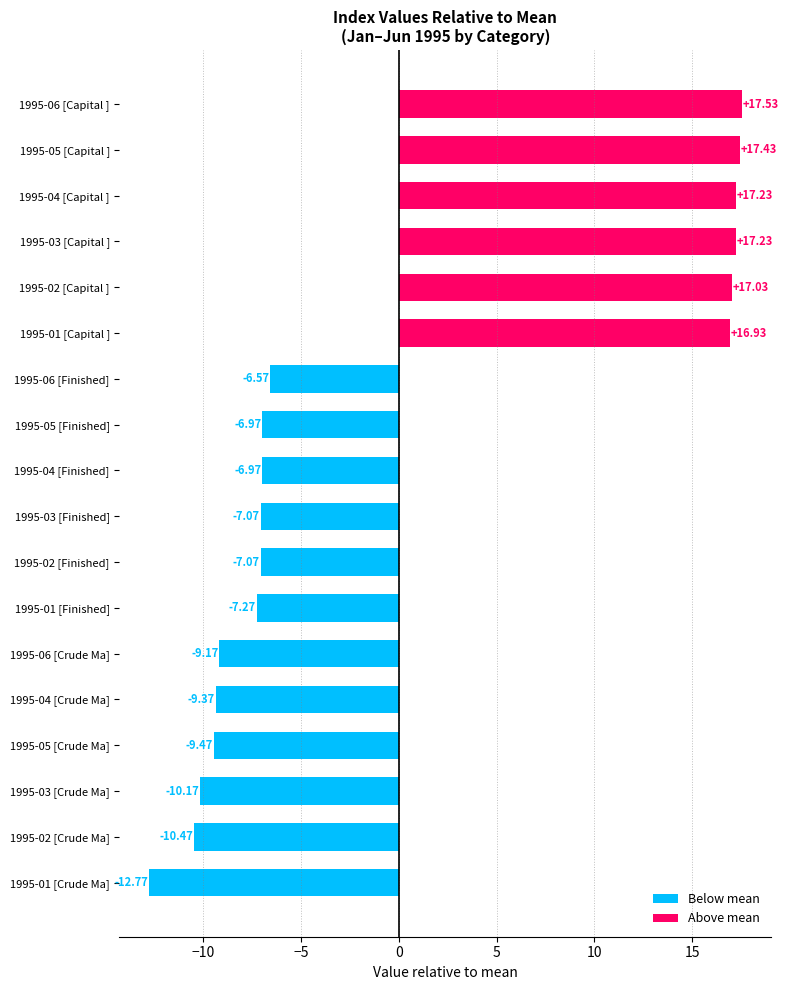

What is the difference between the values at 1995-04 [Capital ] and 1995-06 [Finished]?

23.8